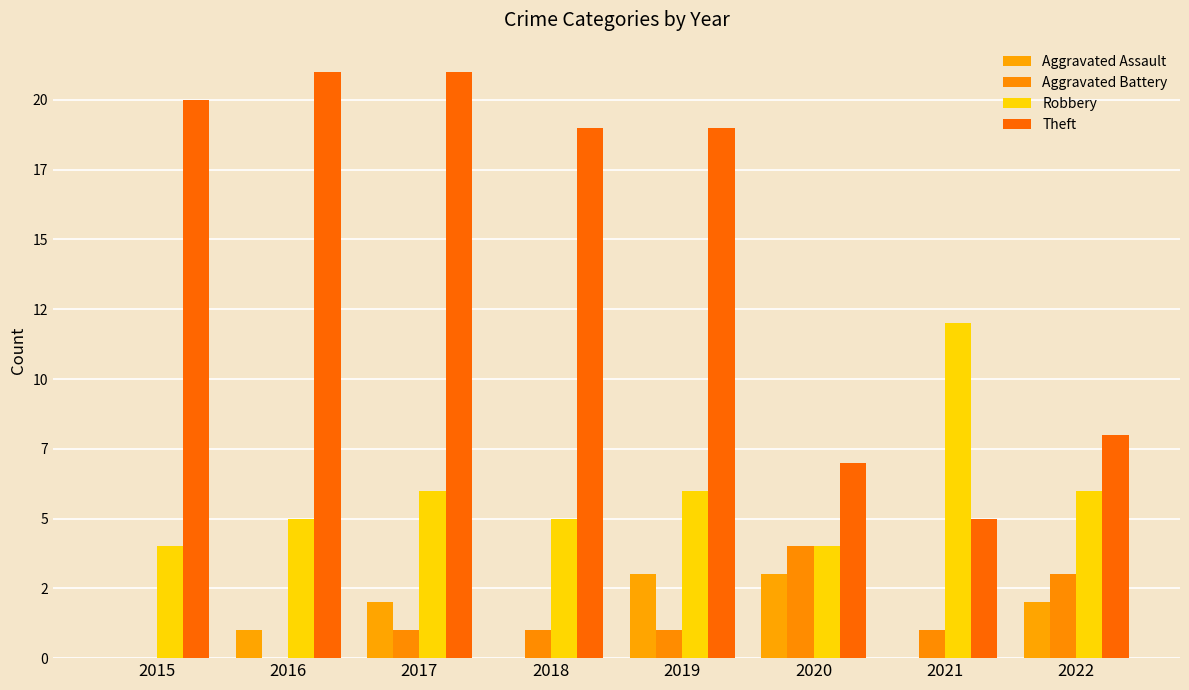

What is the difference between the maximum and second lowest values in the Robbery series?

8